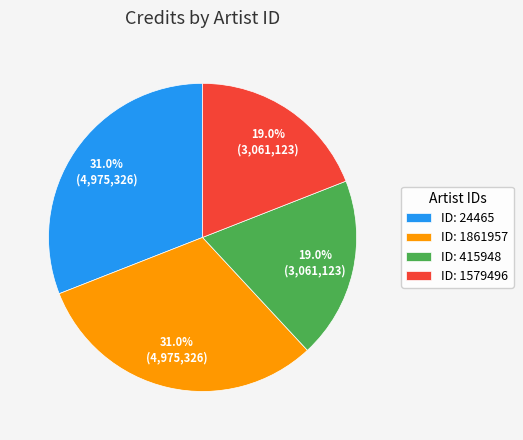

Is the sum of ID: 415948 and ID: 1579496 greater than half?

No